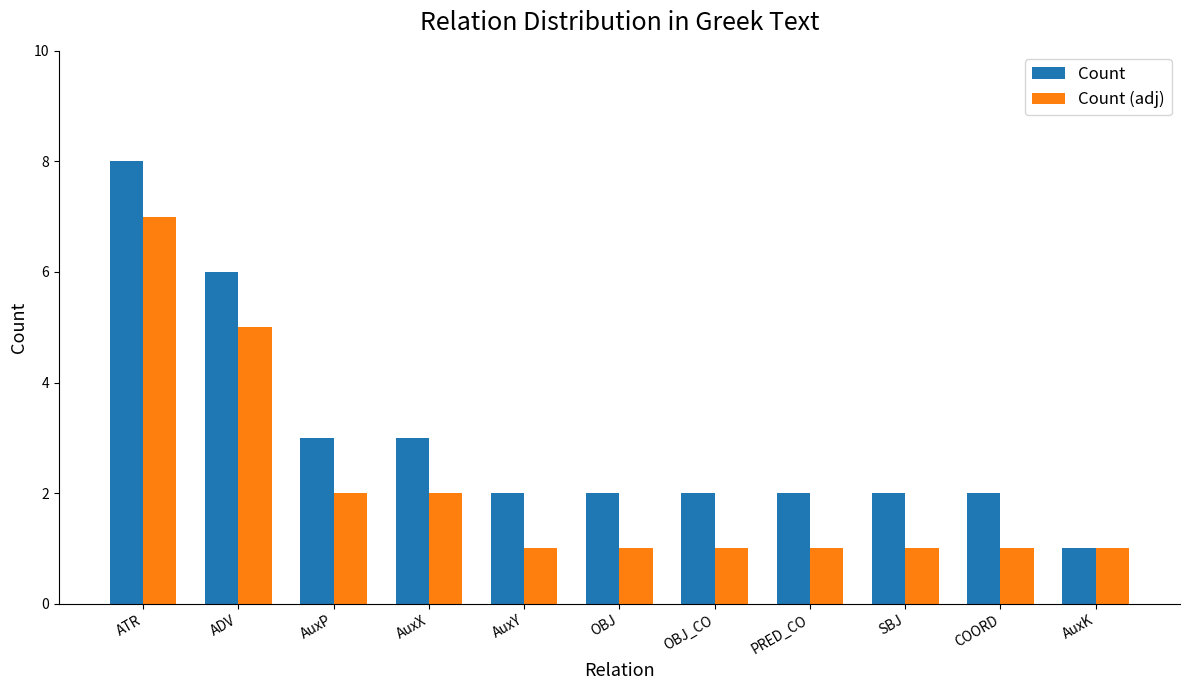

What is the label of the 11th bar from the left?

AuxK